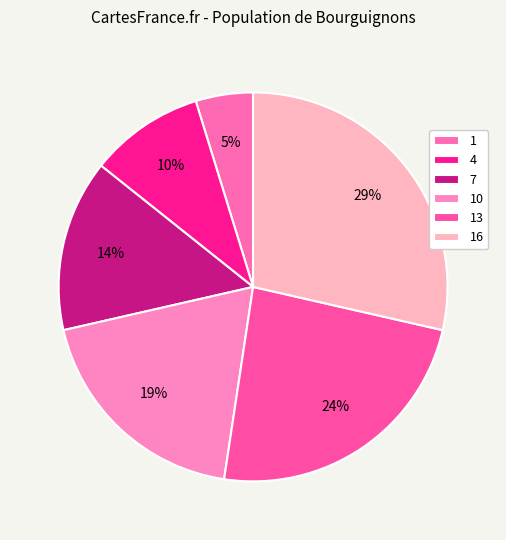

Which category has the smallest portion of the pie?

1